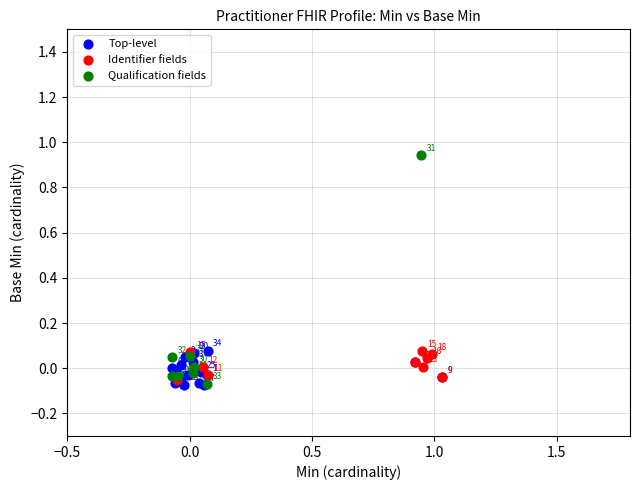

Which series contains the highest Y value?

Qualification fields